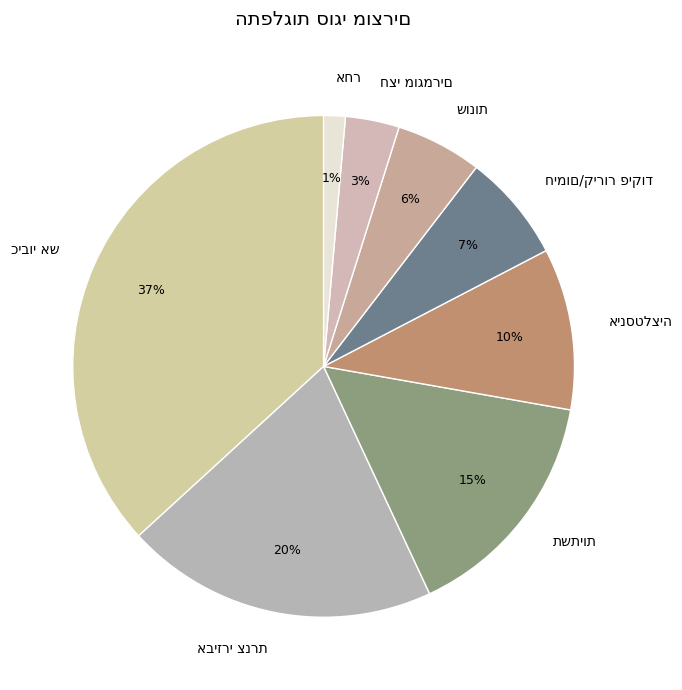

To the nearest percent, what is the average slice percentage?

12%